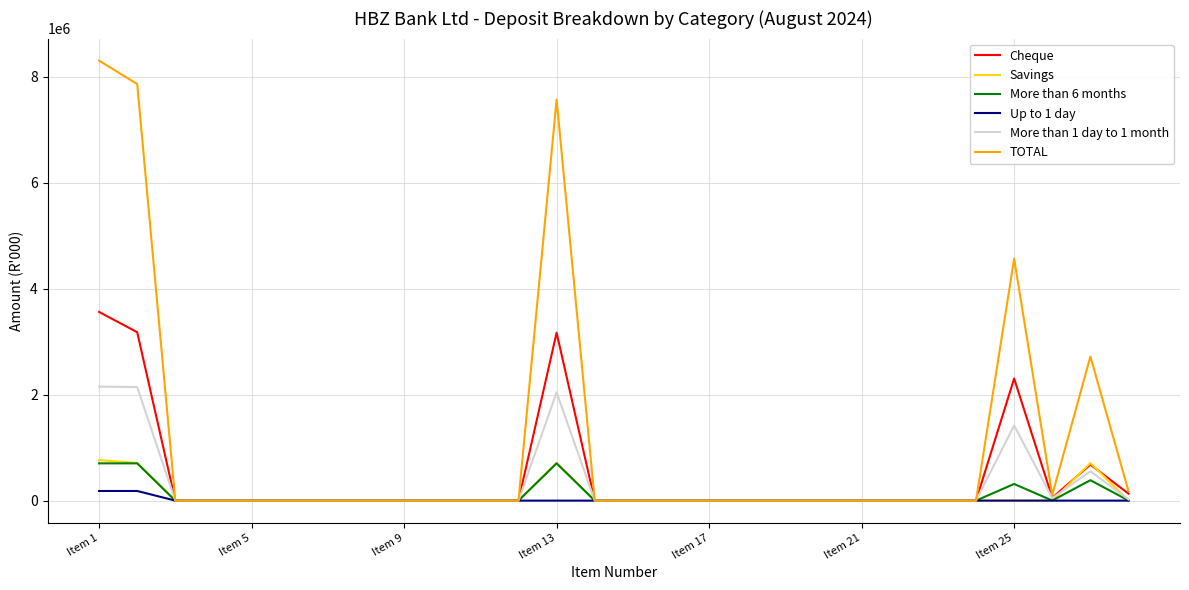

Which series has the largest total across all categories?

TOTAL